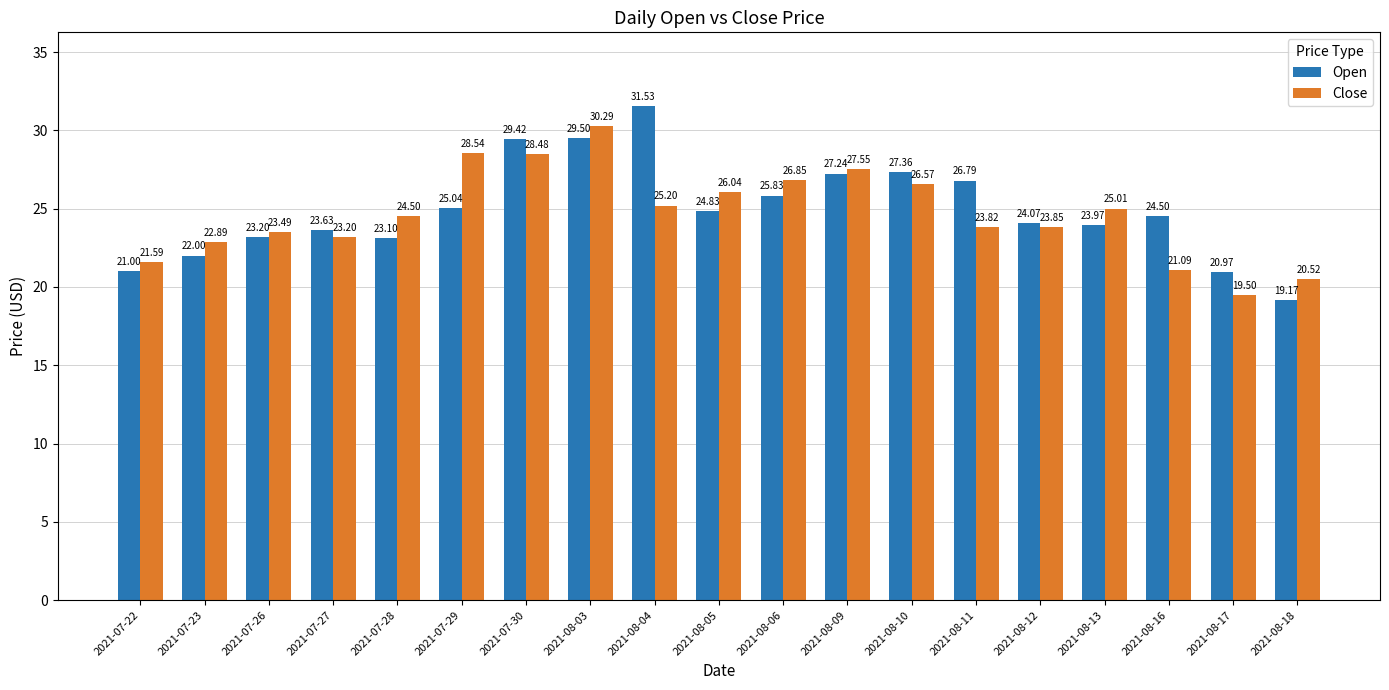

What is the difference between the highest and lowest values at 2021-07-29?

3.5